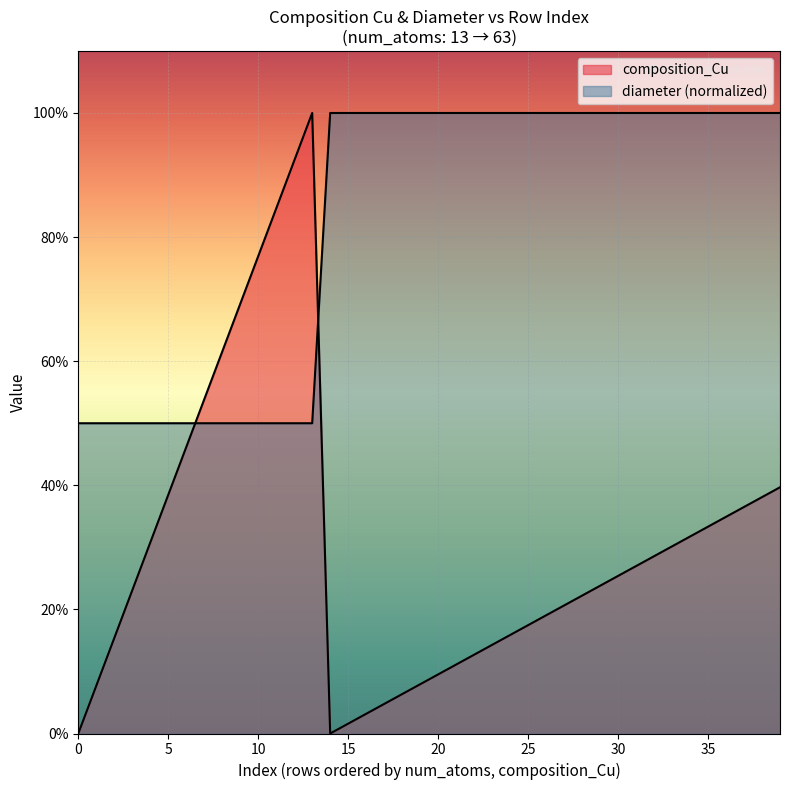

How many intersections are there between composition_Cu and diameter?

2